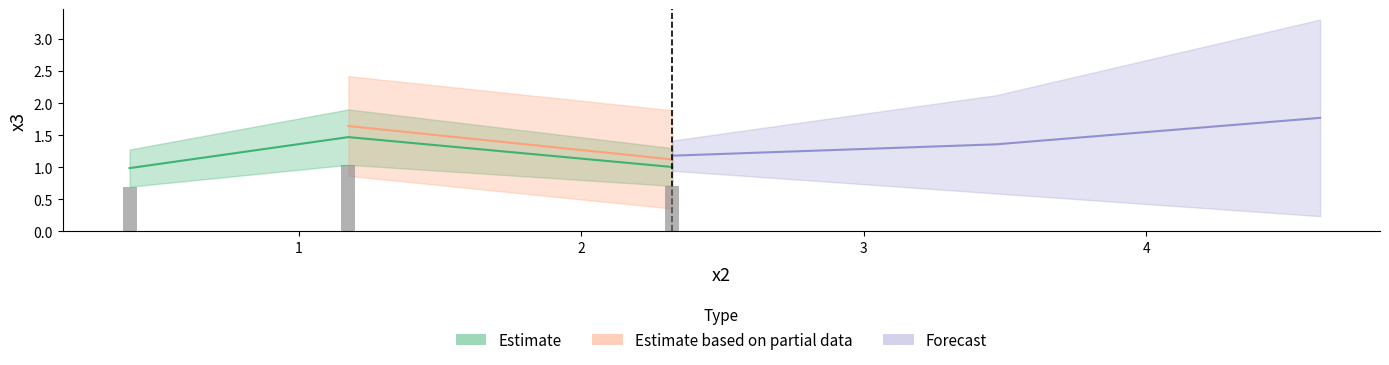

What position from the right is 0.40050942?

3